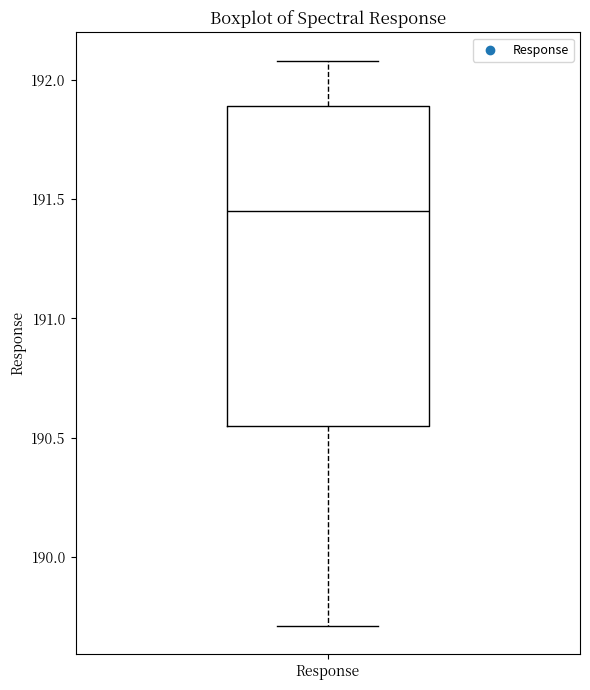

Read this box plot against the y-axis: the position of the median line, the range covered by the box, and the ends of both whiskers. The values are not printed on the chart, so give them approximately, as read against the axis.

median 191.45, box 190.55 to 191.90, whiskers 189.70 to 192.10